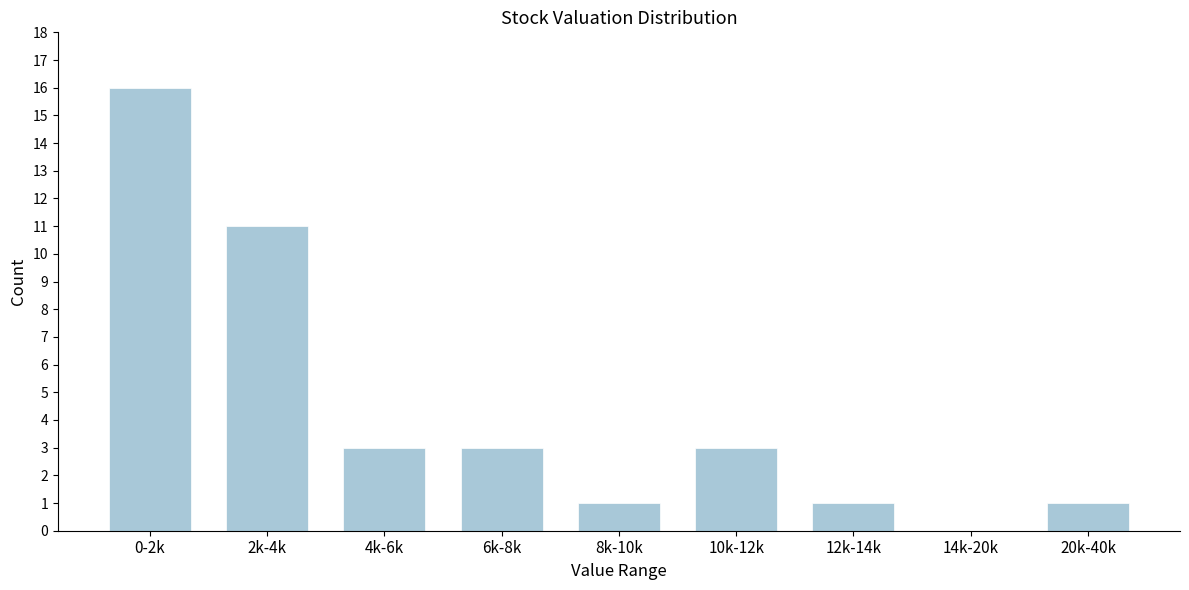

Reading left to right, transcribe all the data shown in this chart.

0-2k=16	2k-4k=11	4k-6k=3	6k-8k=3	8k-10k=1	10k-12k=3	12k-14k=1	14k-20k=0	20k-40k=1